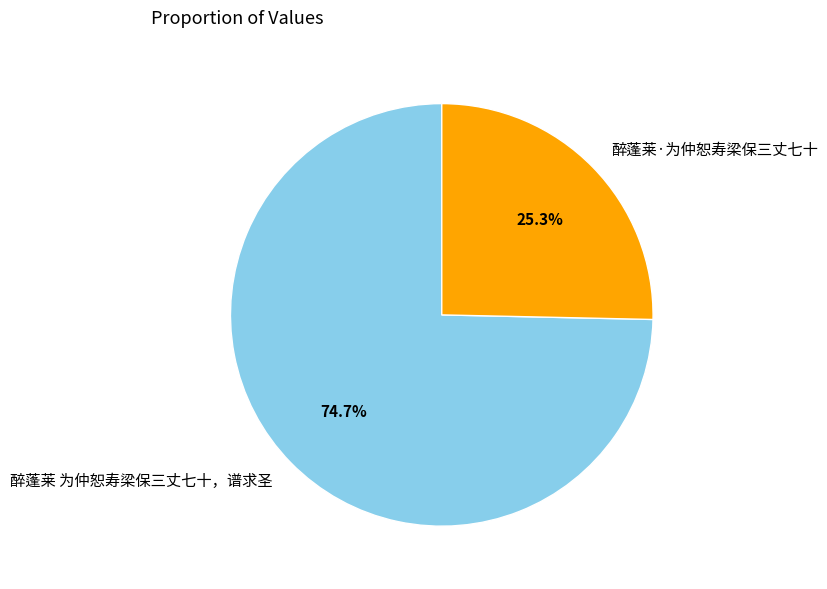

Rank the categories by value from highest to lowest.

醉蓬莱 为仲恕寿梁保三丈七十，谱求圣, 醉蓬莱·为仲恕寿梁保三丈七十